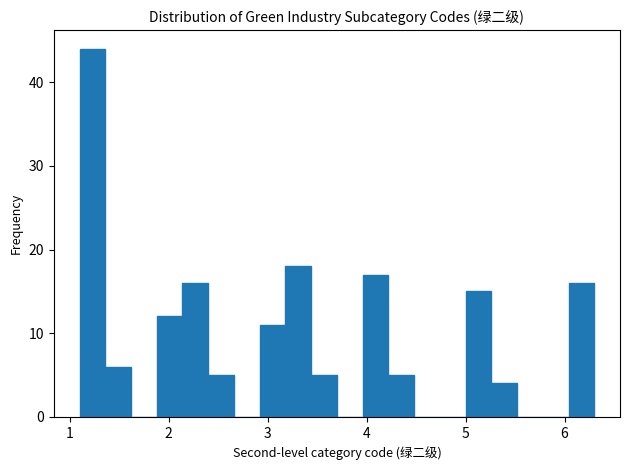

Around what value on the x-axis is the tallest bar? Give the approximate position of its centre, as read against the axis.

1.2